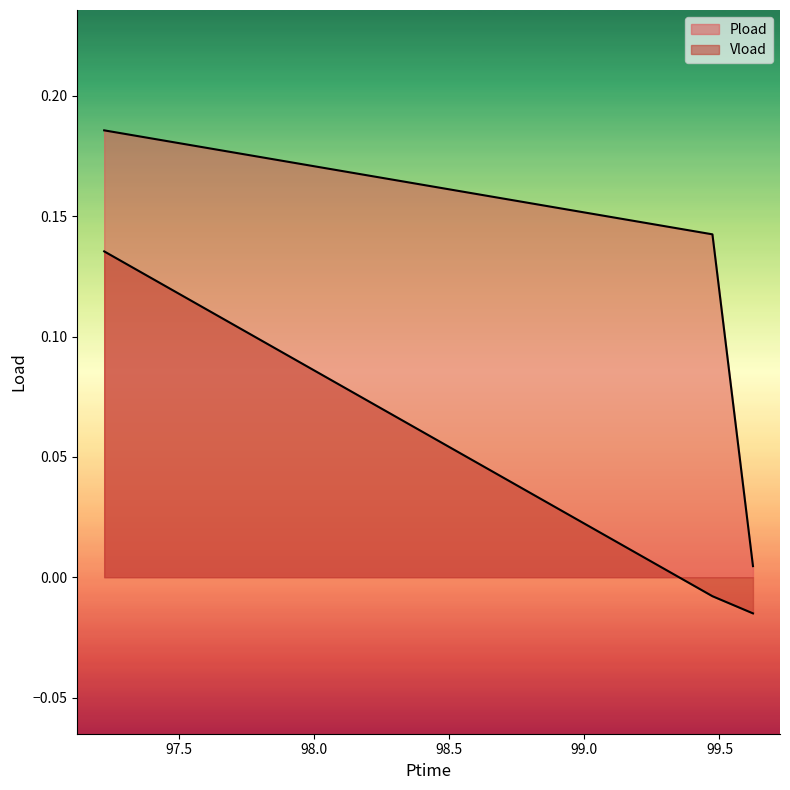

Is it true that Pload equals 0.2 at 97.224?

True